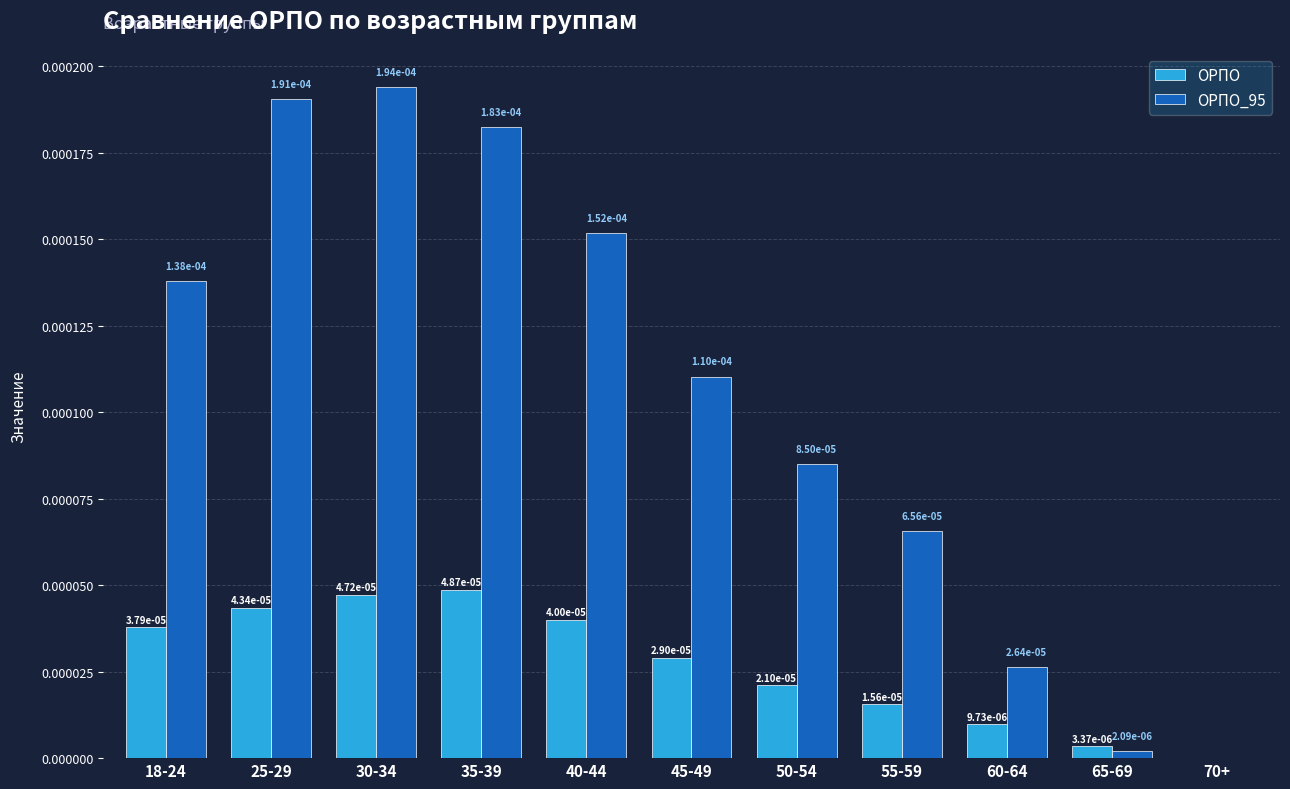

The ОРПО series shows 0.0 at 35-39. True or false?

True